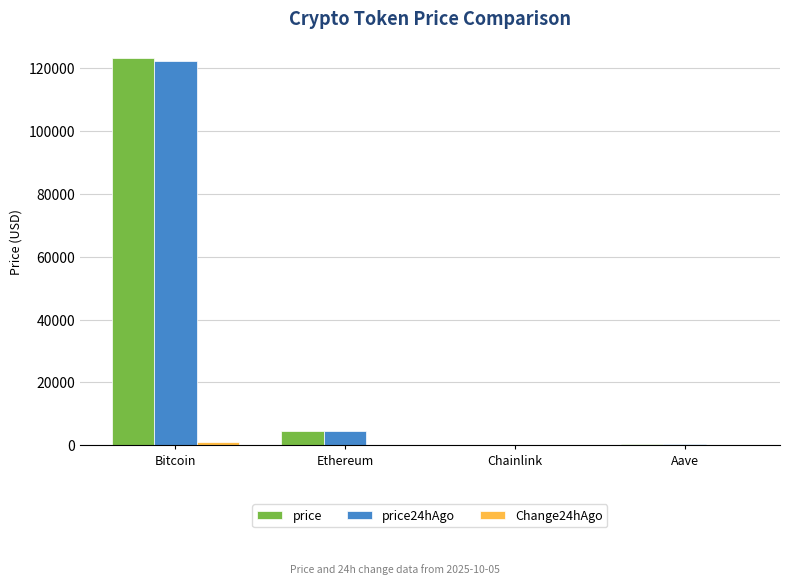

What is the maximum value shown in the chart?

123398.0